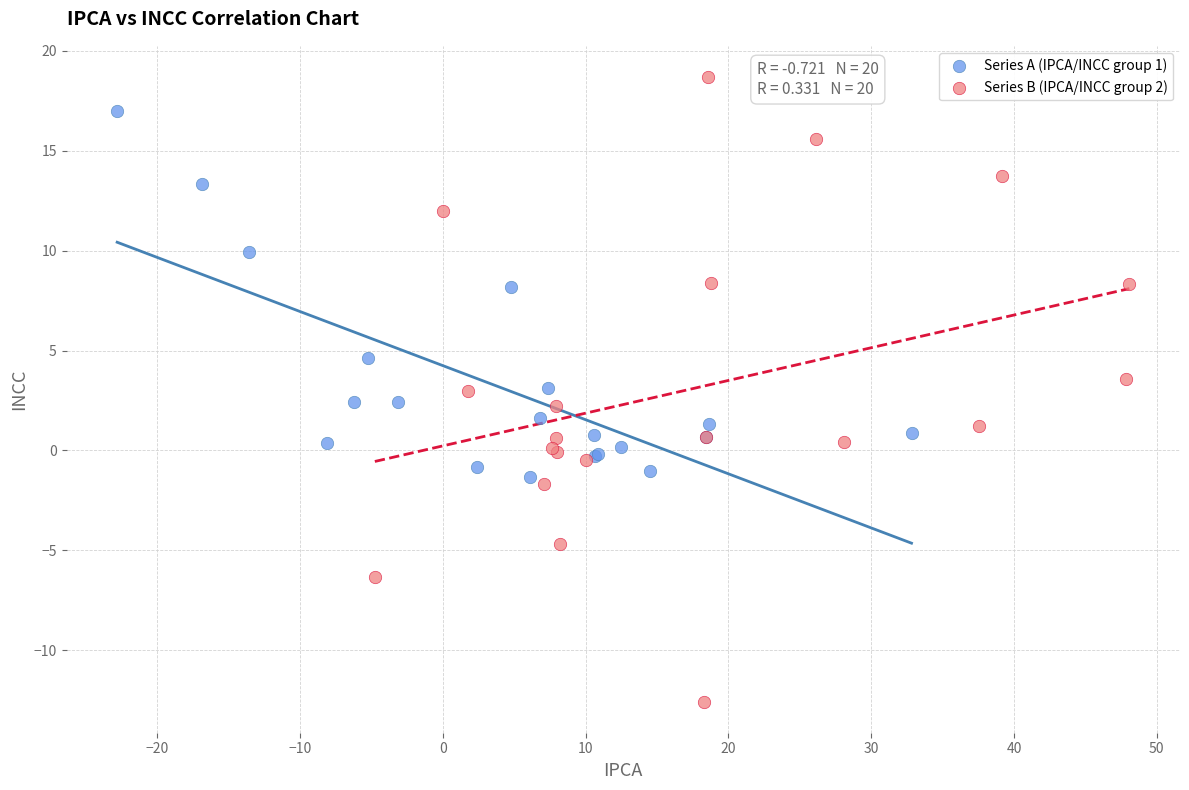

What are all the series names shown in the legend?

Series A (IPCA/INCC group 1), Series B (IPCA/INCC group 2)